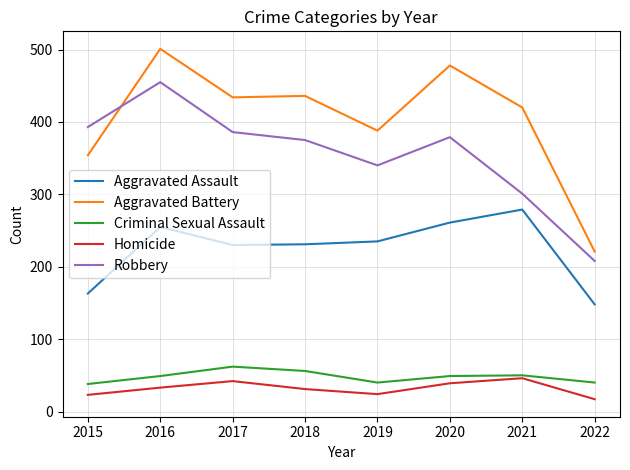

What is the smallest value displayed?

17